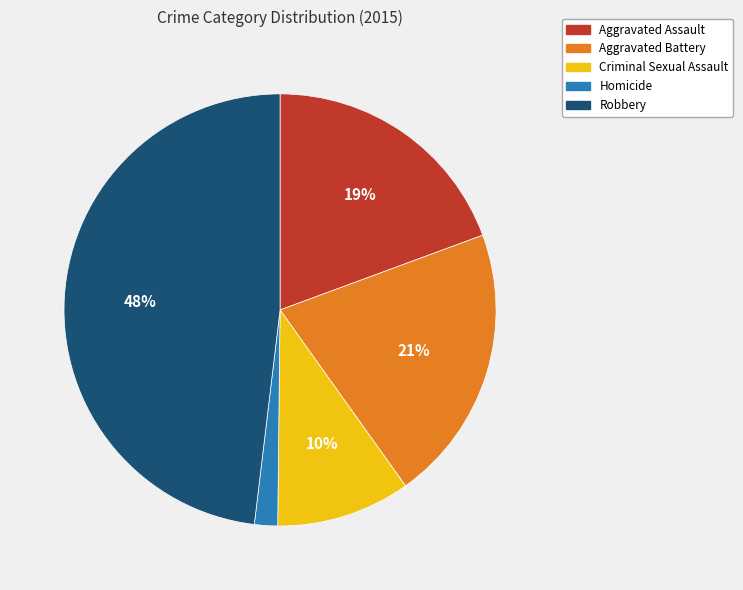

Does any single category account for the majority?

No